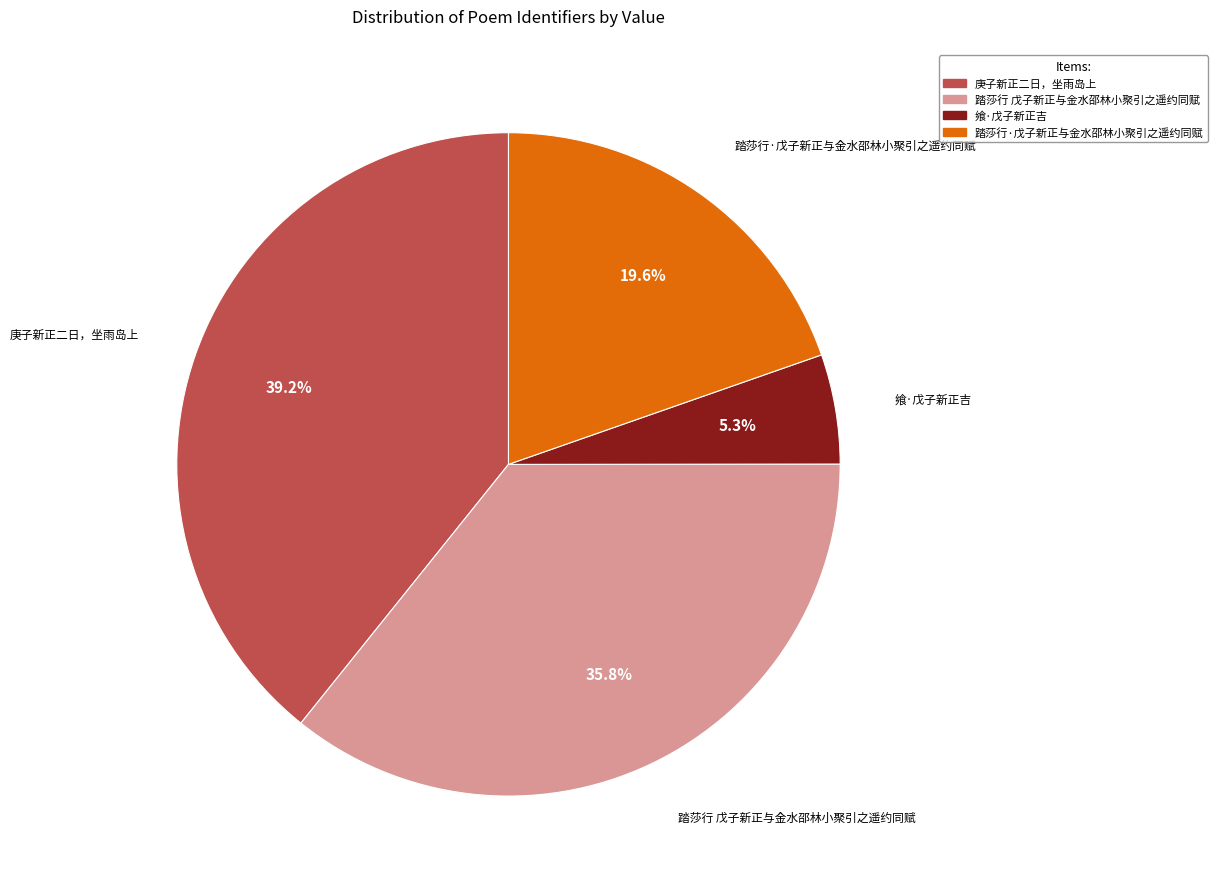

How many segments does this pie chart have?

4